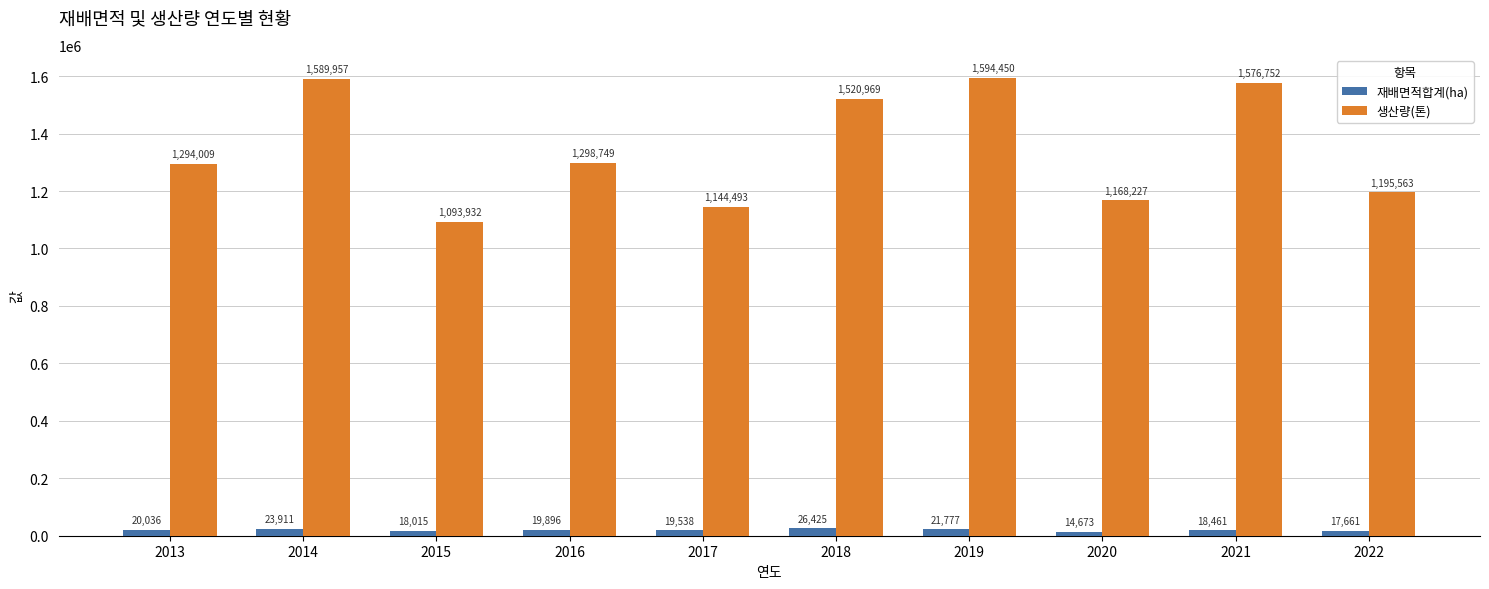

What is the difference between the maximum and minimum values in the 생산량(톤) series?

500518.0